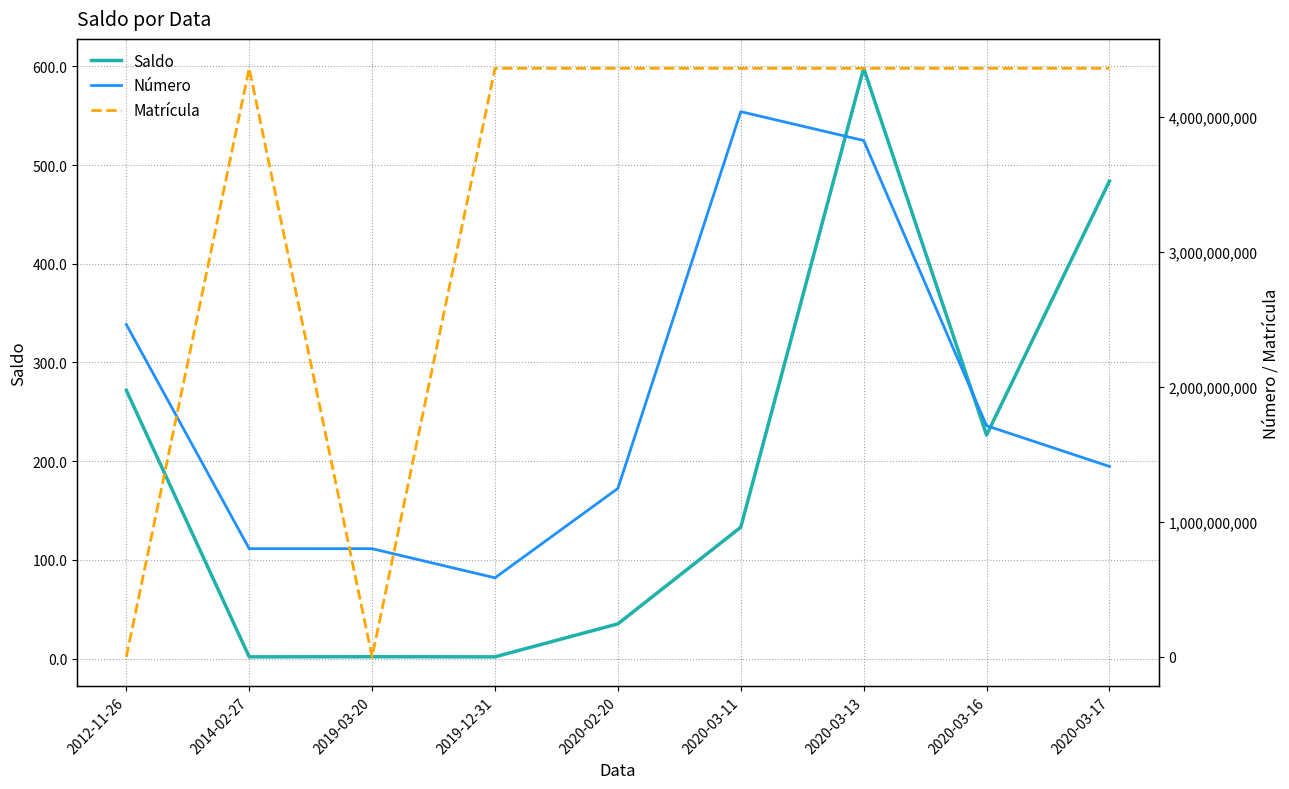

Reading left to right, list all the values displayed in this chart.

Saldo: 271.8	1.7	1.8	1.7	35.1	133.1	598.0	226.4	483.8
Número: 2461471091.0	801851882.0	801749178.0	586005028.0	1247827908.0	4037241811.0	3823604075.0	1712290247.0	1410481817.0
Matrícula: 1029788.0	4358000001.0	1029787.0	4358014453.0	4358002845.0	4358000656.0	4358000004.0	4358000657.0	4358000008.0